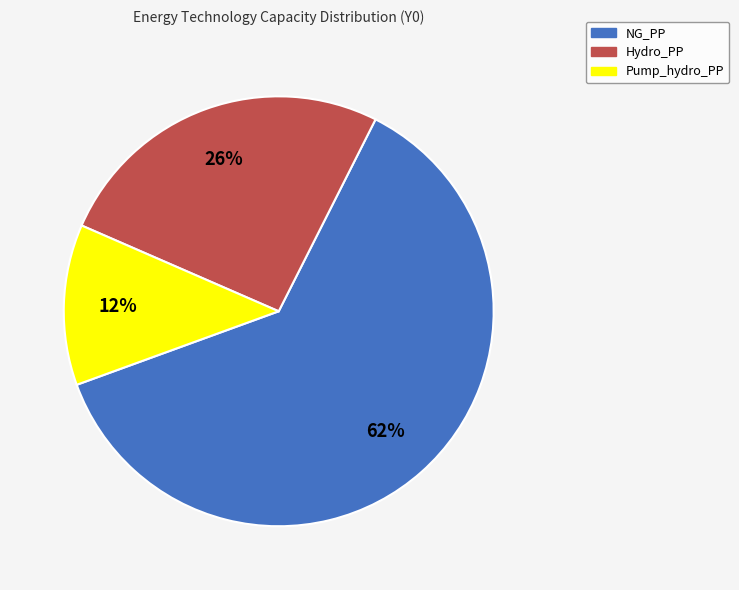

The Pump_hydro_PP slice represents 12% of the pie. True or false?

True